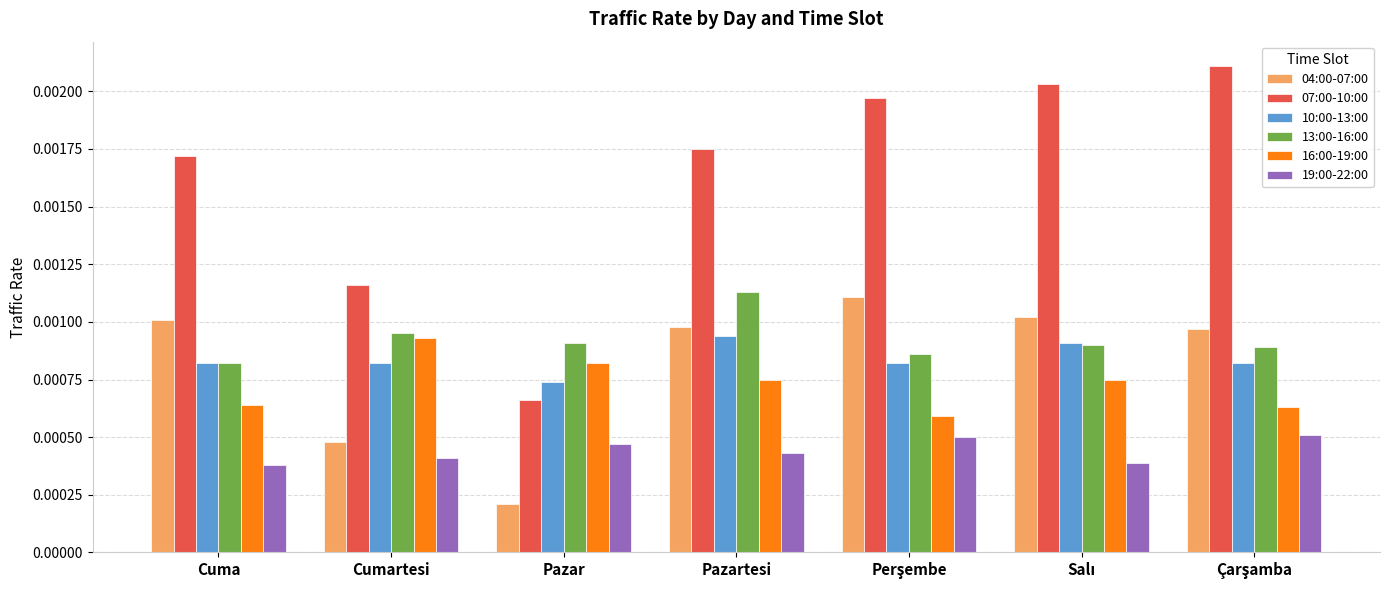

Which category has the lowest value across all series?

Pazar